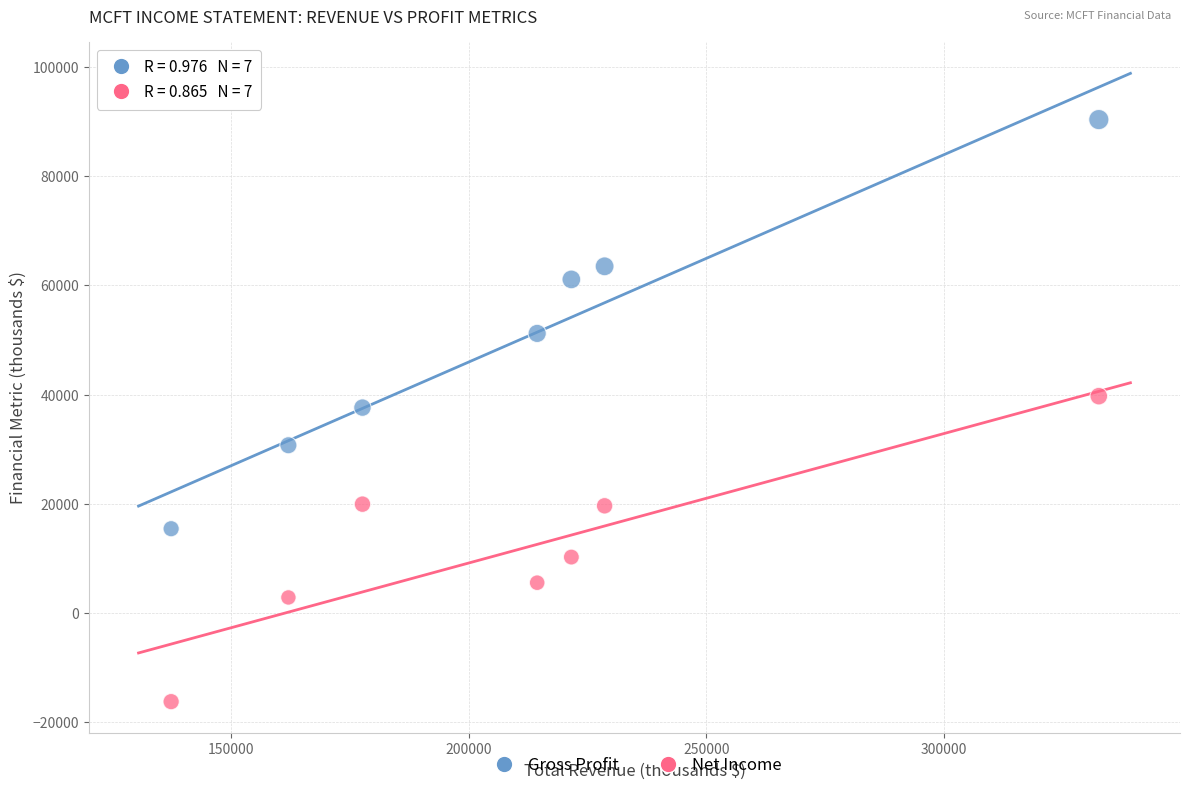

Across all data points, what is the range of Y values (max minus min)?

106700